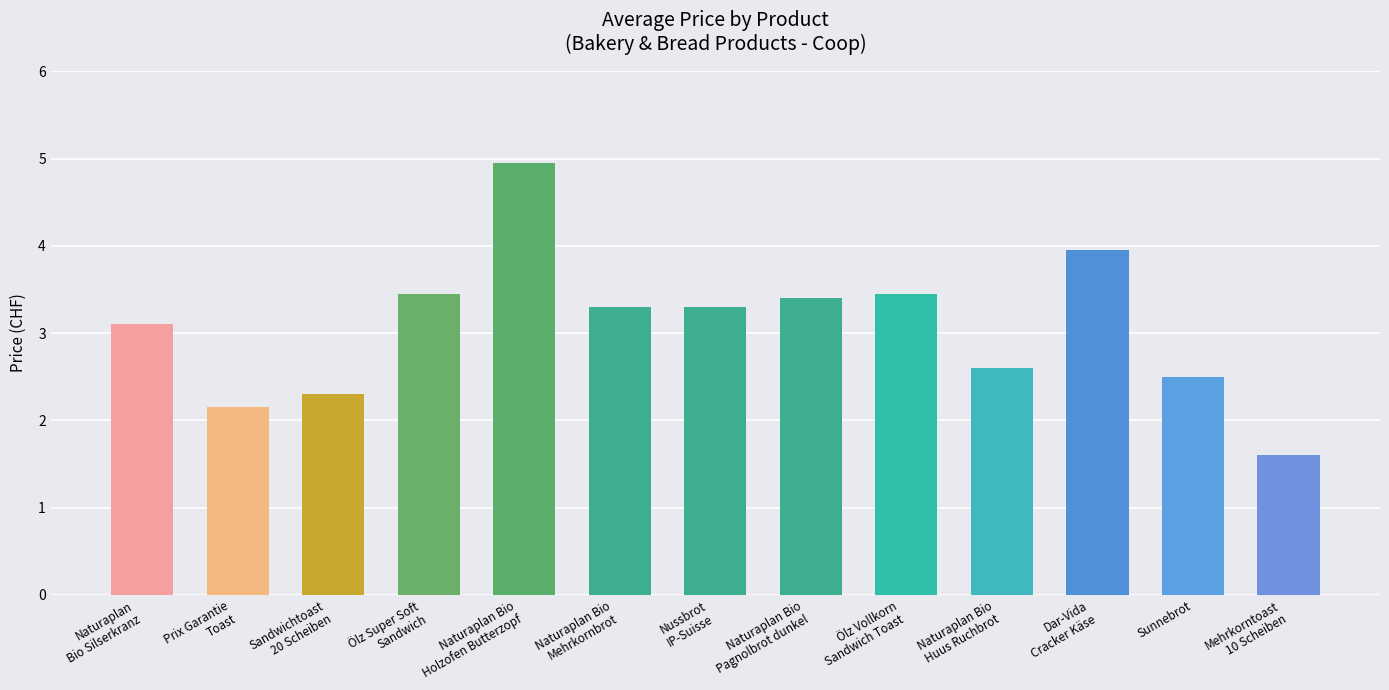

What is the value of the 1st bar from the left?

3.1